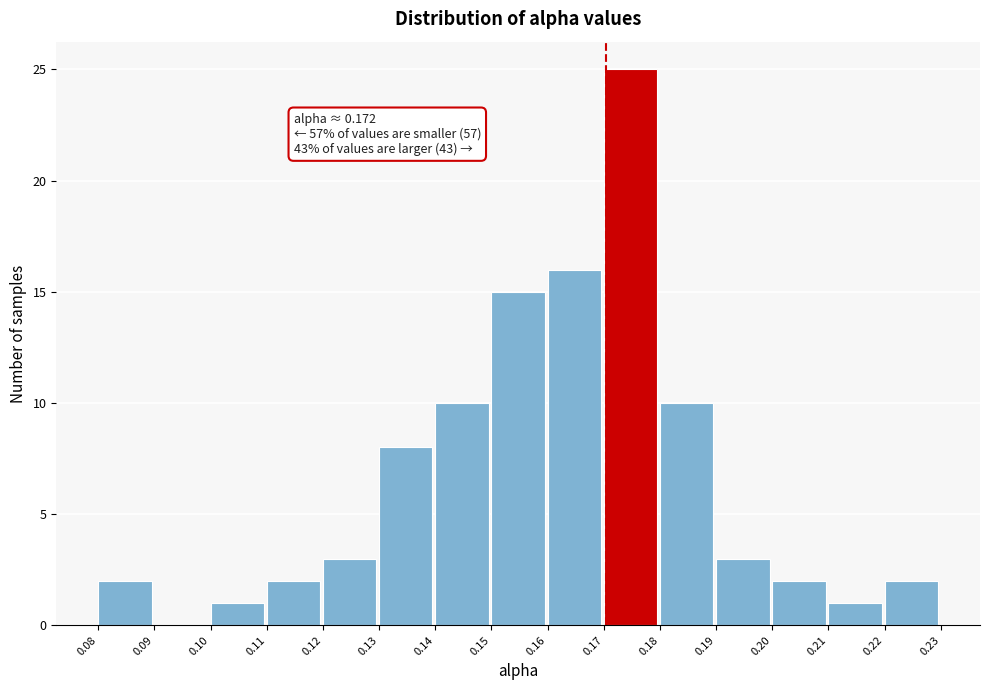

Reading right to left, transcribe all the data shown in this chart.

0.22=2	0.21=1	0.20=2	0.19=3	0.18=10	0.17=25	0.16=16	0.15=15	0.14=10	0.13=8	0.12=3	0.11=2	0.10=1	0.09=0	0.08=2